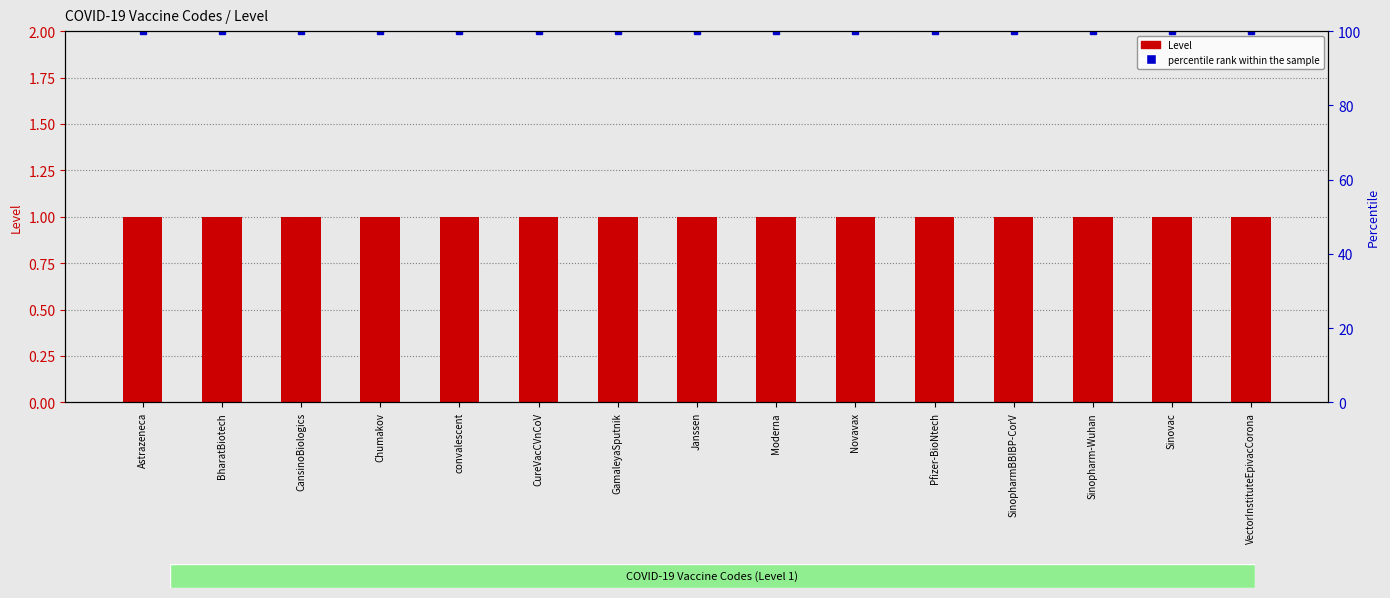

Which category has the highest value across all series?

Astrazeneca